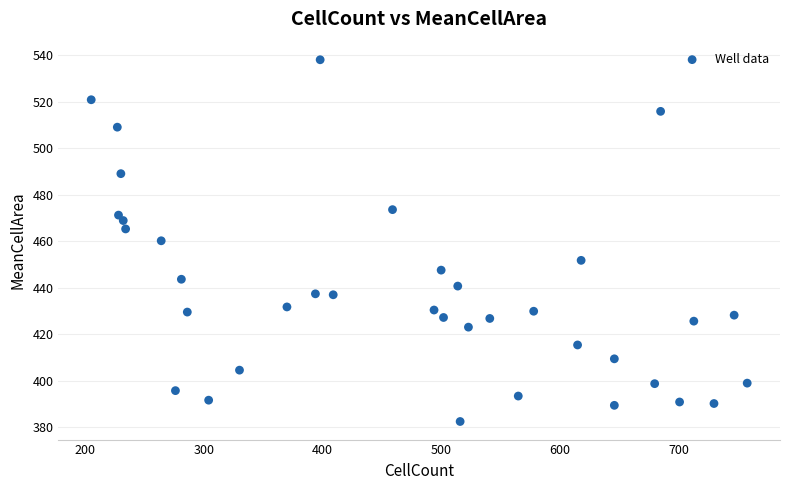

What is the range of X values (max minus min)?

553.0